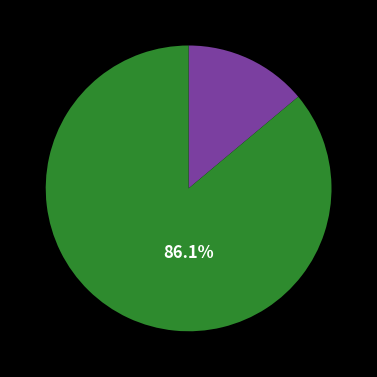

Does any single category account for the majority?

Yes